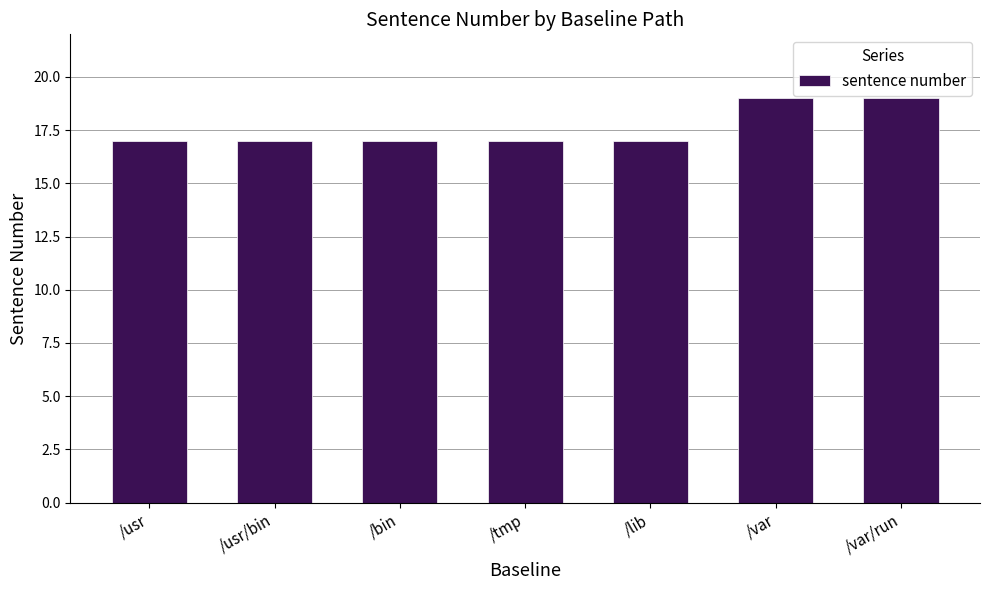

What is the maximum value shown in the chart?

19